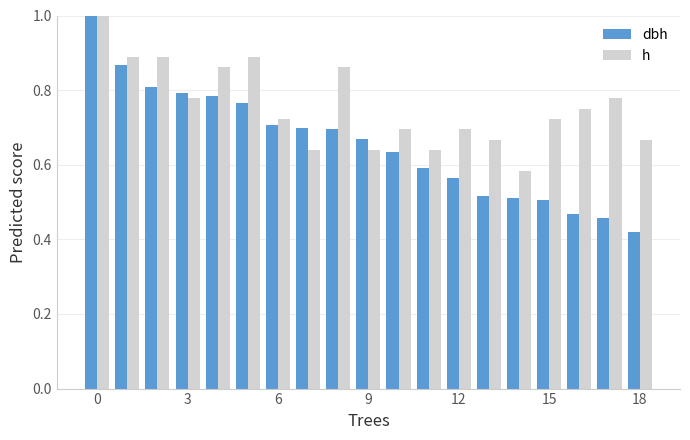

Which series has the widest spread of values?

dbh